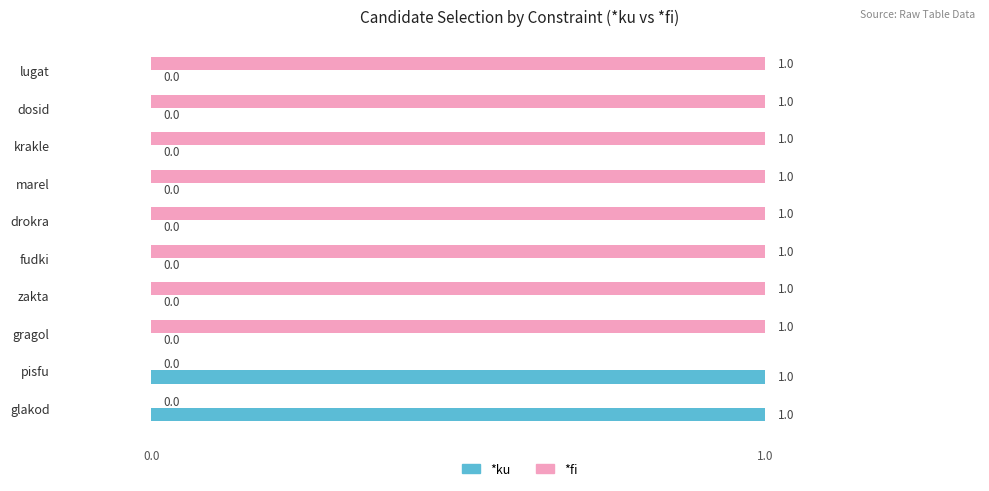

Which series has the largest total across all categories?

*fi